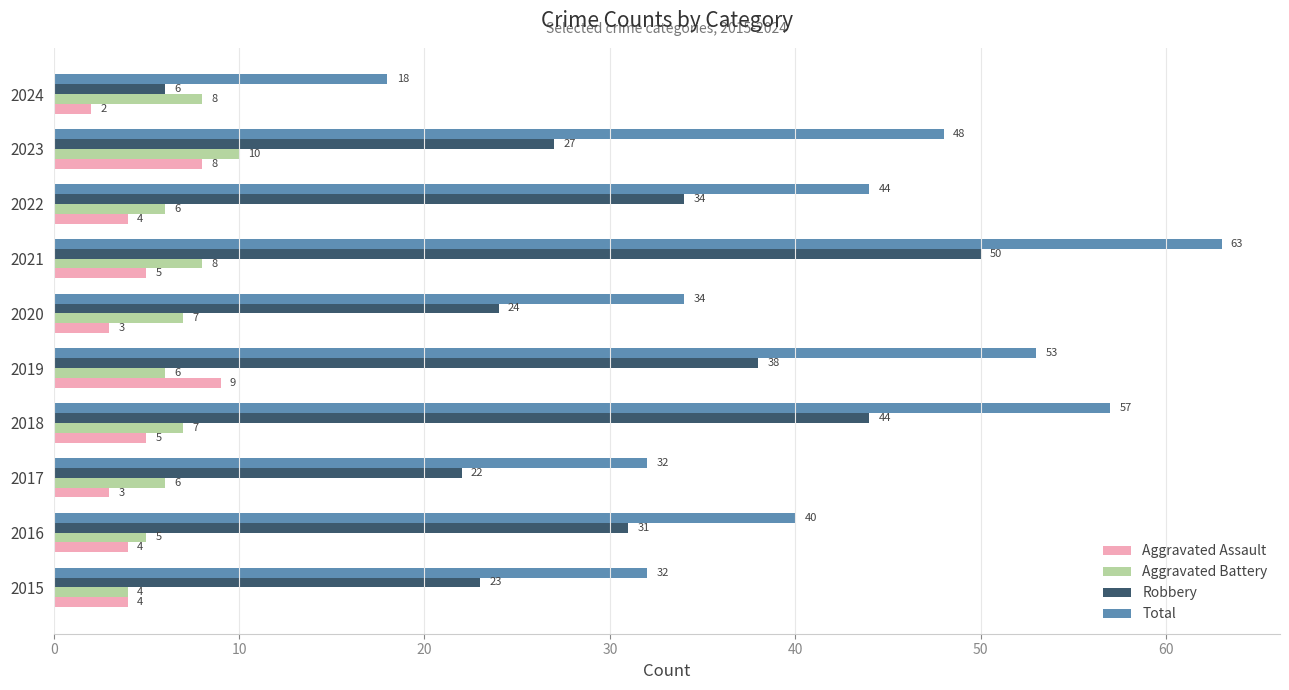

What are all the series names shown in the legend?

Aggravated Assault, Aggravated Battery, Robbery, Total